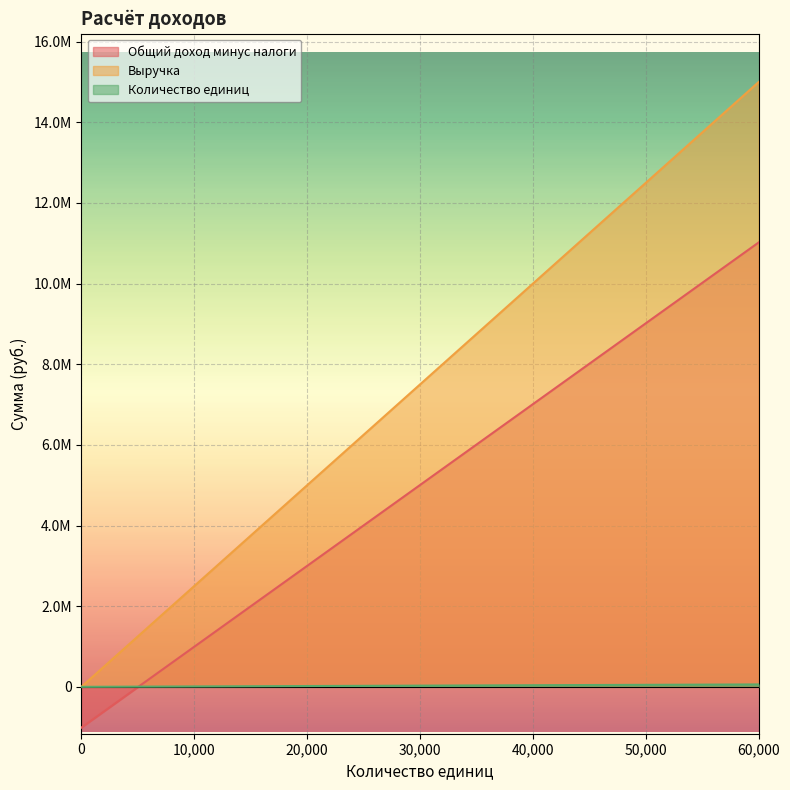

How many data points in Количество единиц are less than 30000?

6